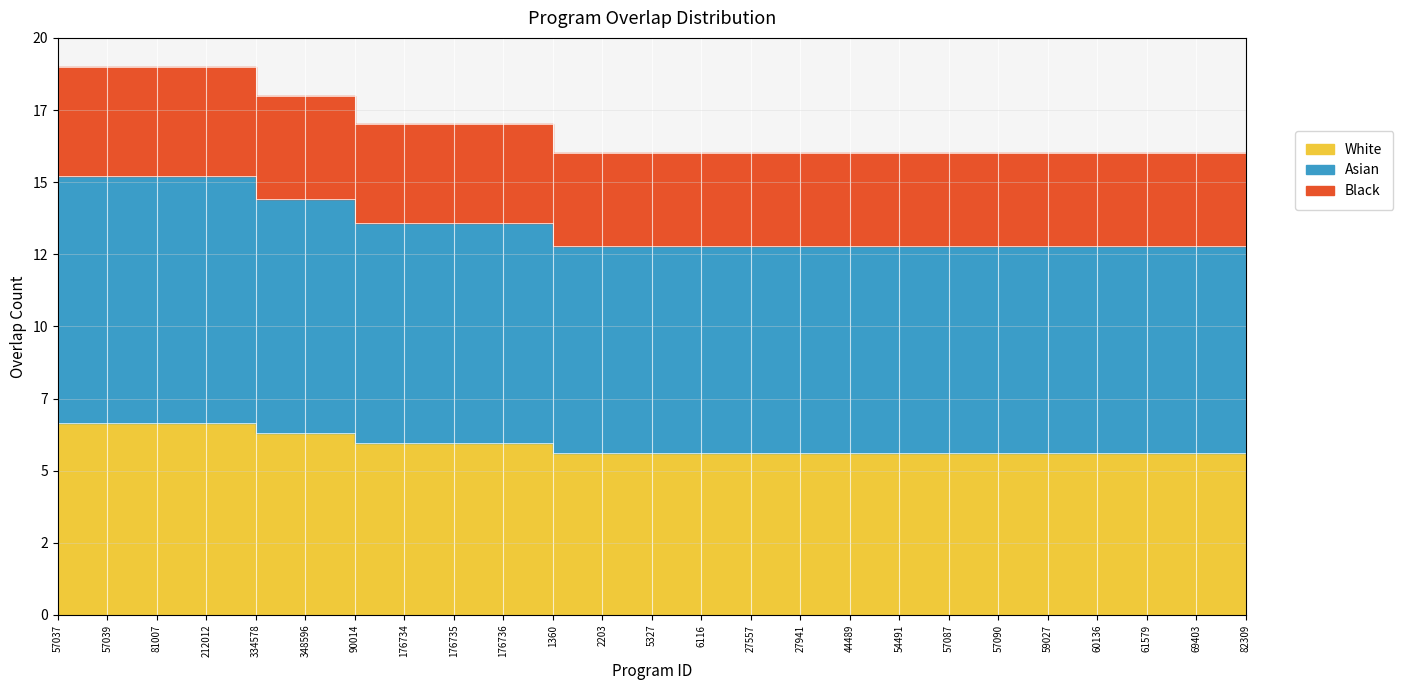

What is the maximum value shown in the chart?

6.6